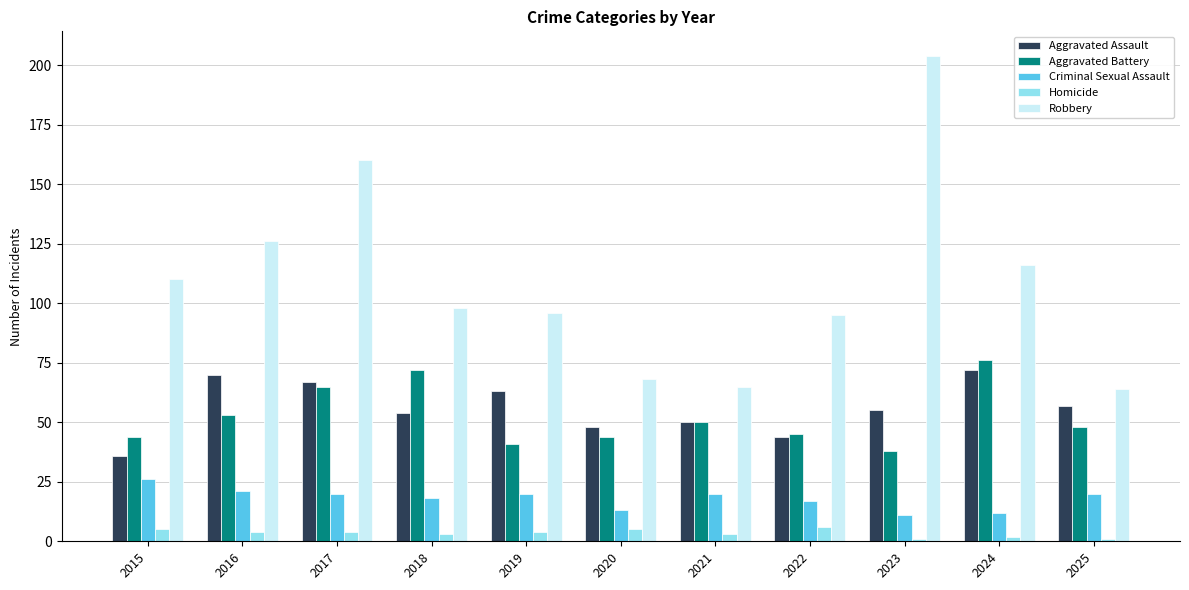

The value of Aggravated Battery at 2020 is 44. True or false?

True